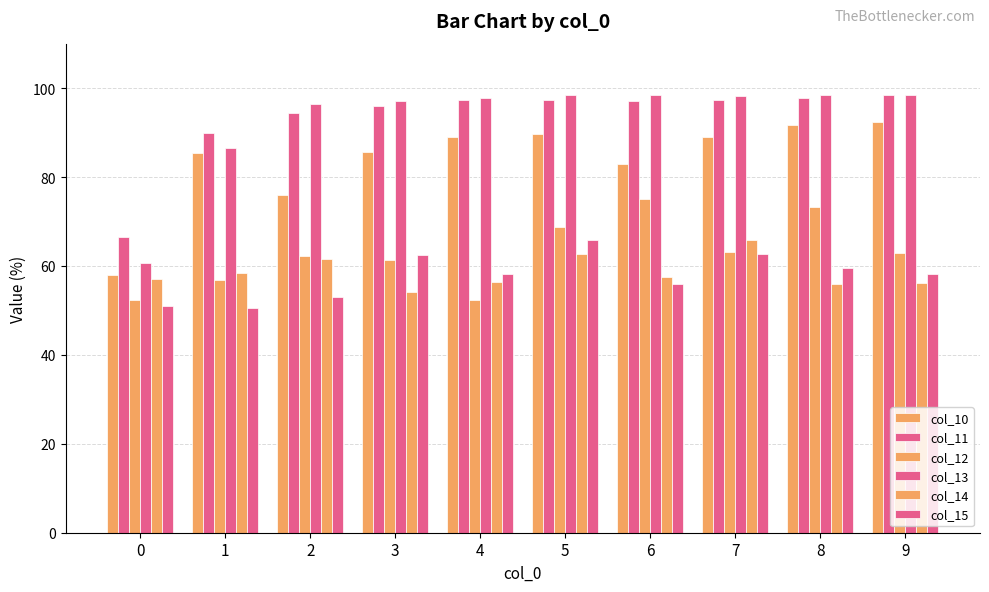

What is the difference between the second highest and minimum values in the col_11 series?

31.3